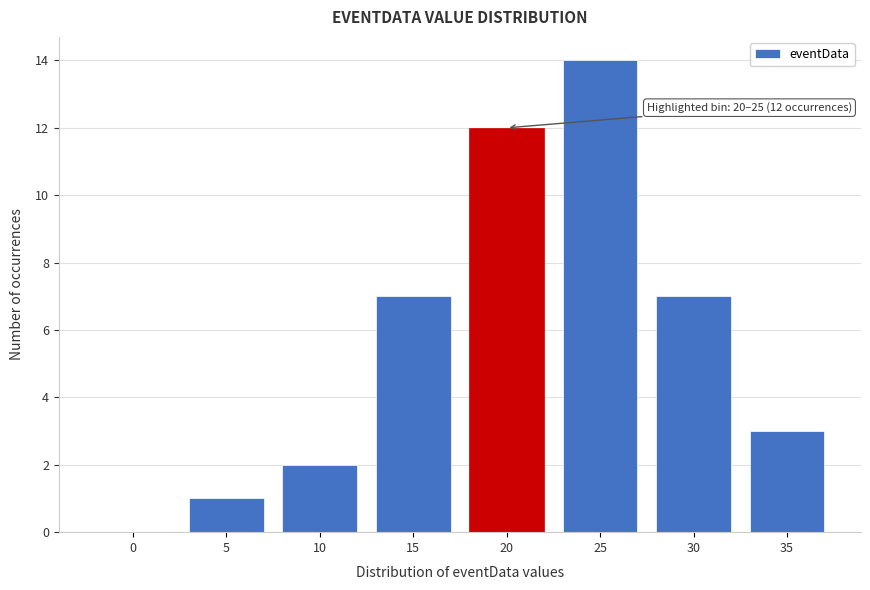

Reading left to right, list all the values displayed in this chart.

0=0	5=1	10=2	15=7	20=12	25=14	30=7	35=3